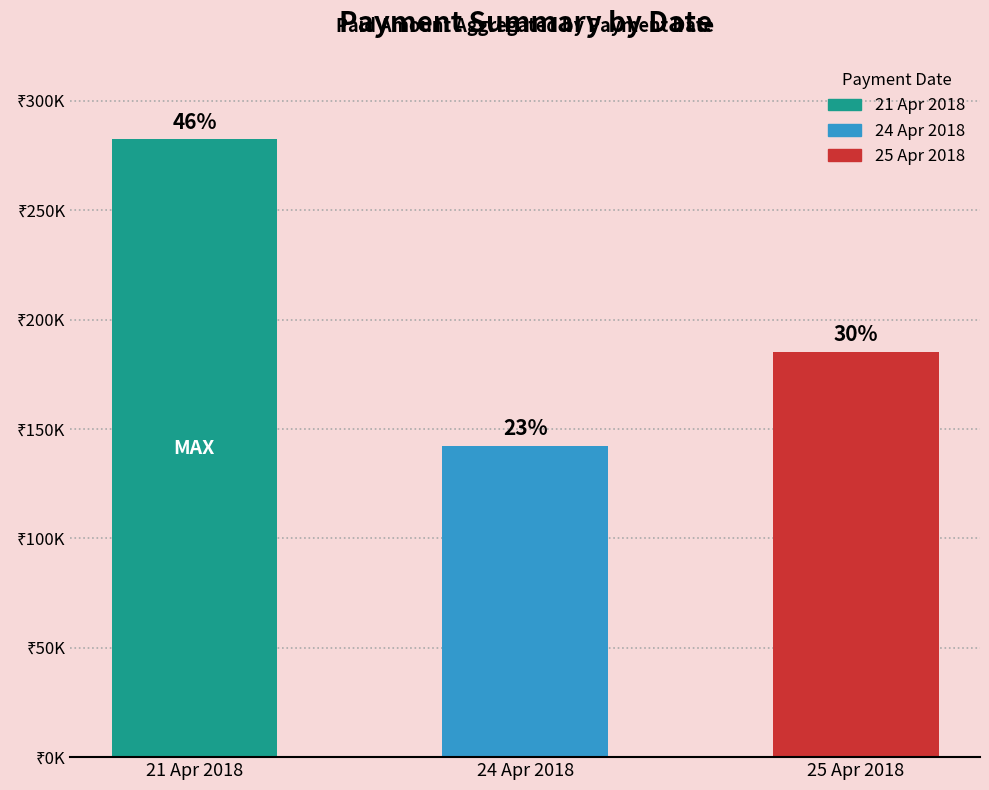

Are the bars horizontal?

No